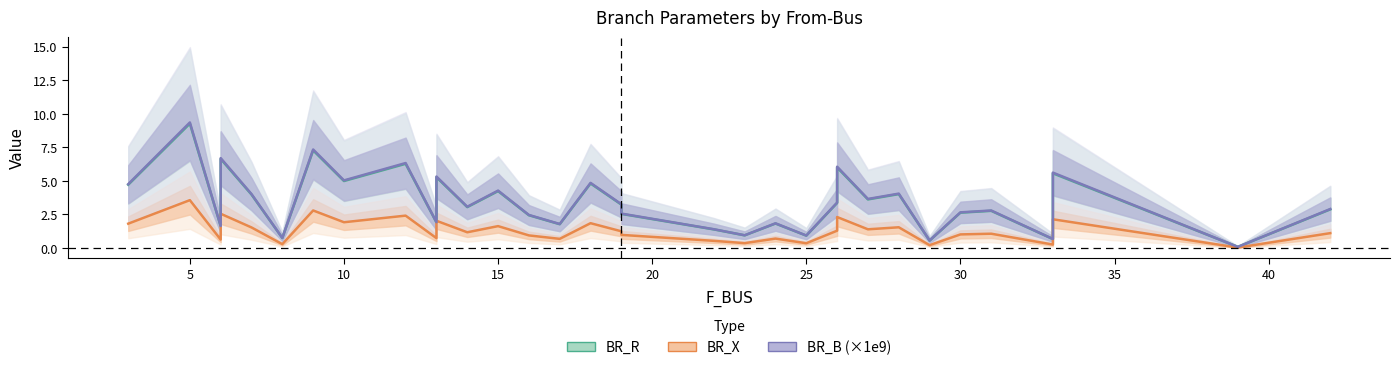

How many distinct data groups are displayed?

3